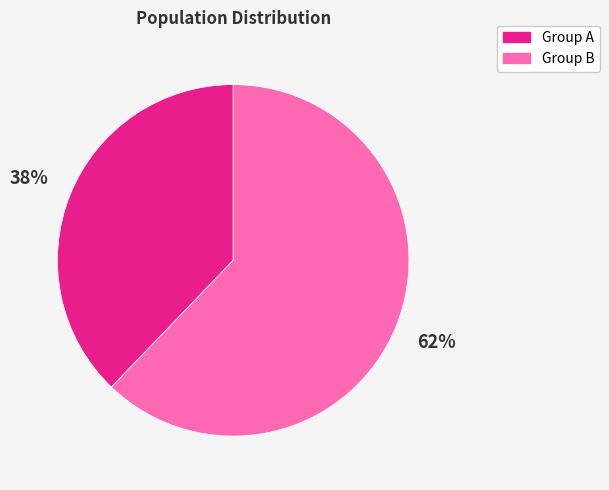

Is there any slice that represents more than half of the pie?

Yes